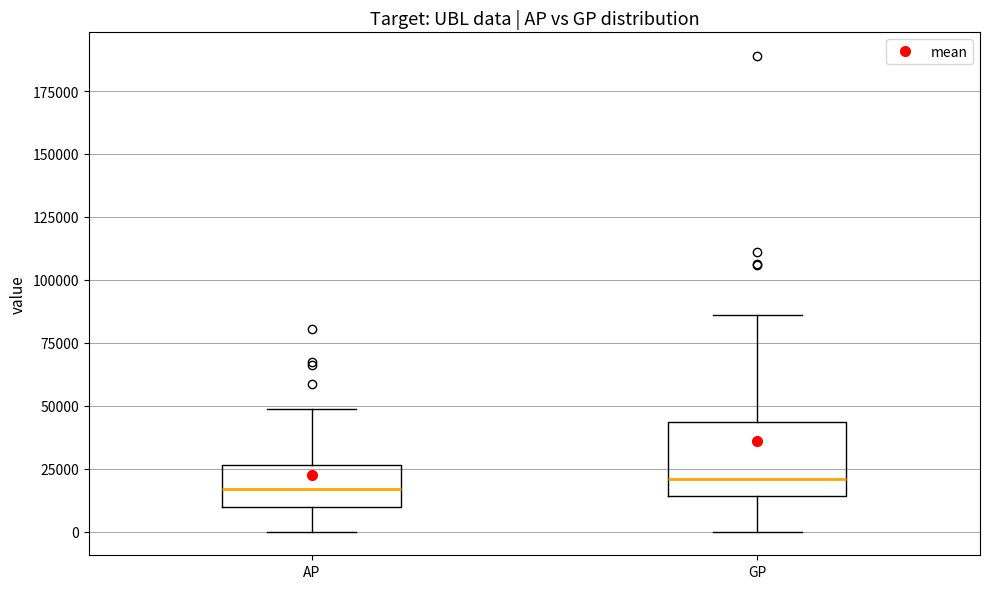

Comparing the boxes themselves (not the whiskers), which one is the tallest?

GP